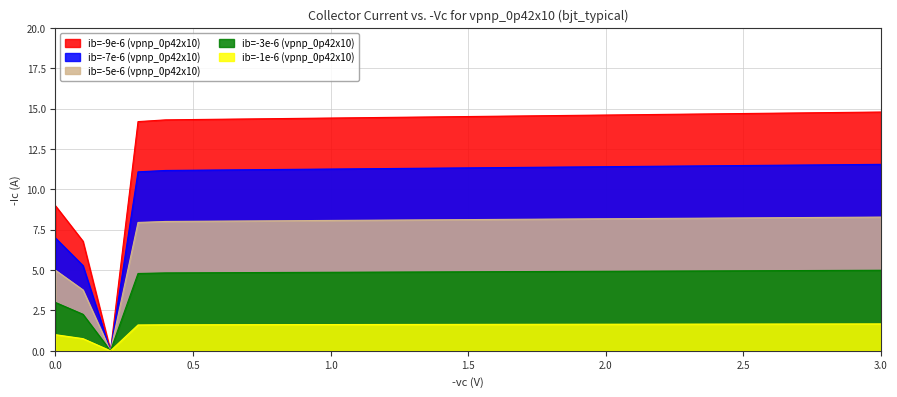

What is the value of the ib=-3e-6 (vpnp_0p42x10) point at the 15th from the left?

4.9